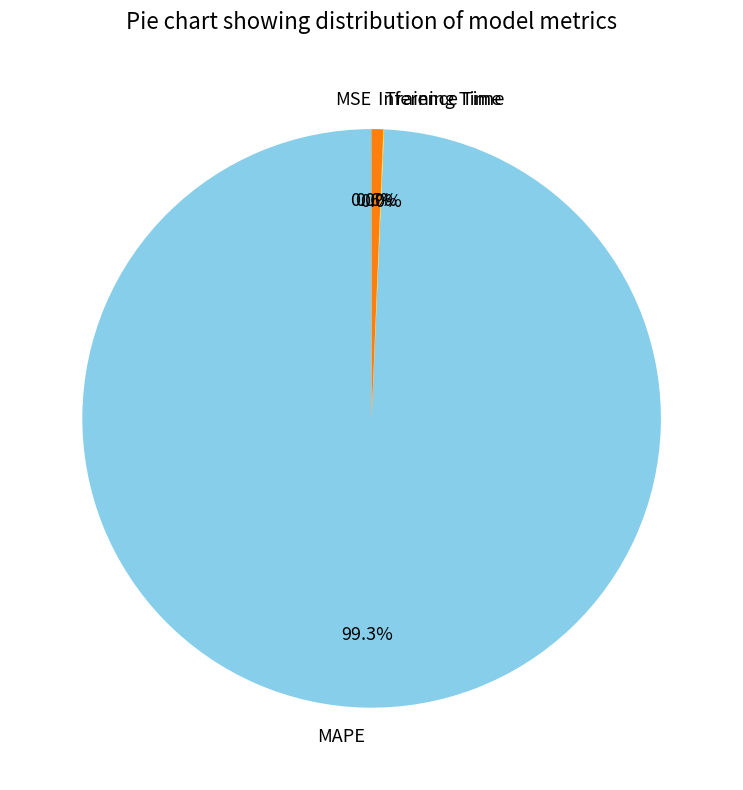

Which category has the biggest portion of the pie?

MAPE